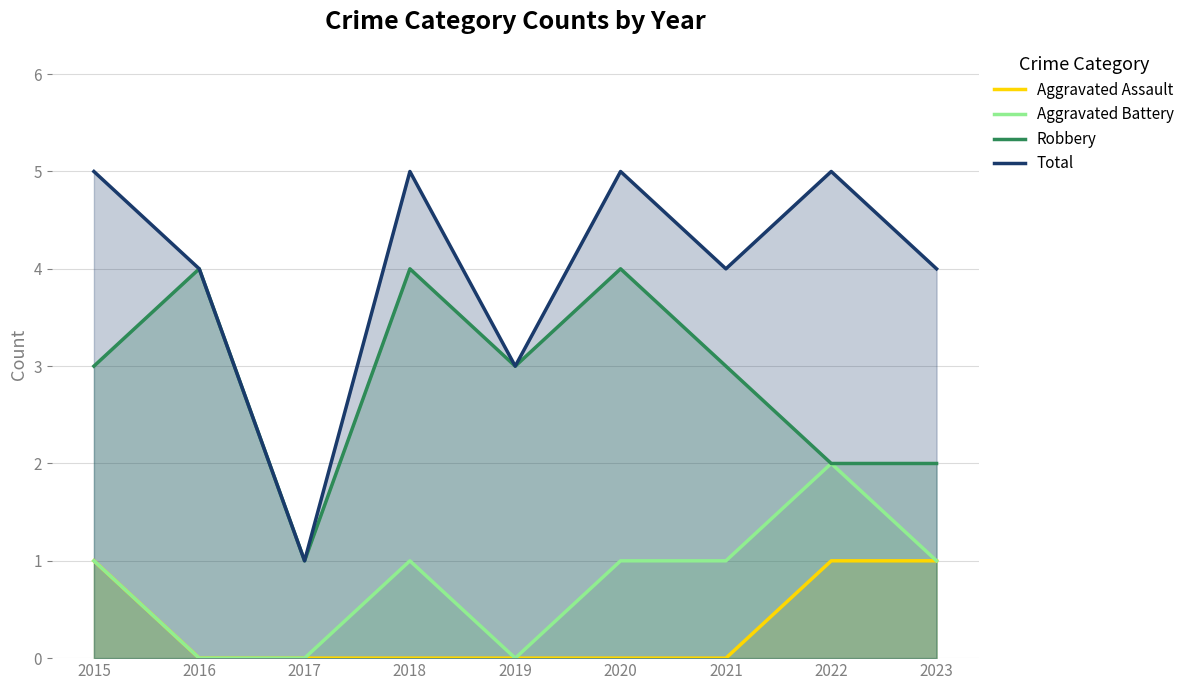

At how many categories does at least one series exceed 0?

9